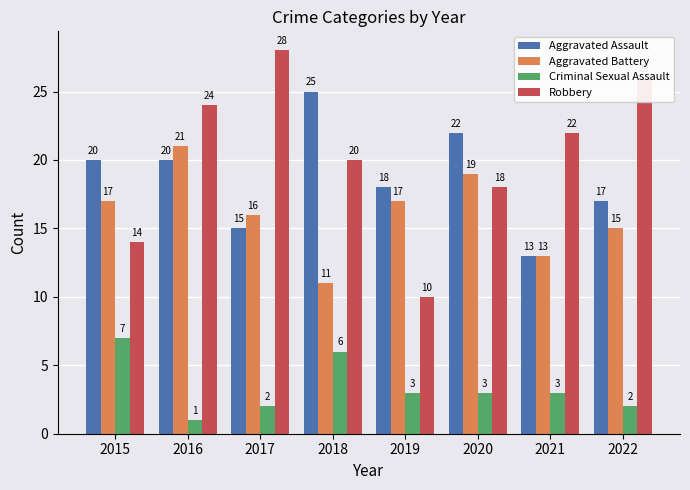

Reading left to right, what are all the values shown in this chart?

Aggravated Assault: 20	20	15	25	18	22	13	17
Aggravated Battery: 17	21	16	11	17	19	13	15
Criminal Sexual Assault: 7	1	2	6	3	3	3	2
Robbery: 14	24	28	20	10	18	22	26